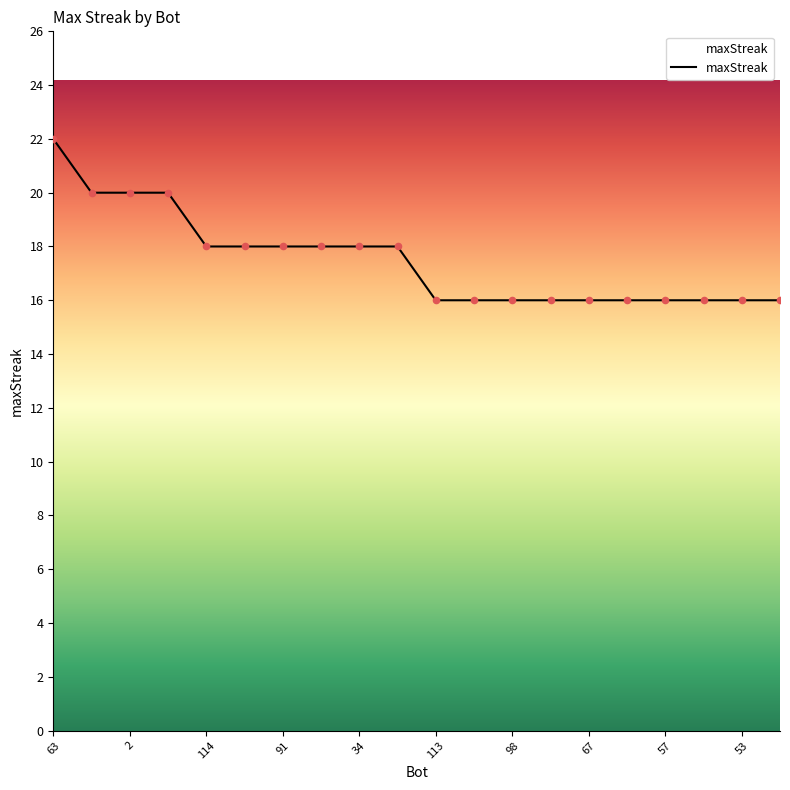

What is the difference between the maximum and minimum values?

6